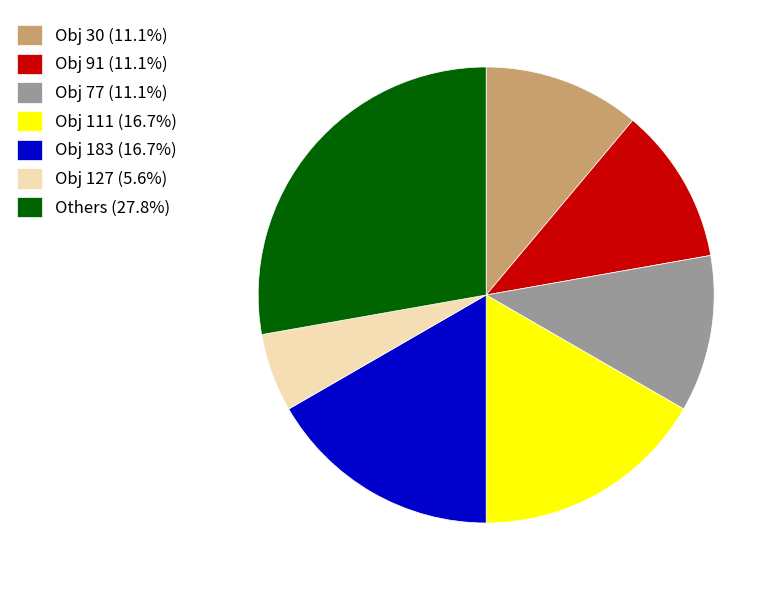

Approximately how many times larger is the value at Obj 111 (16.7%) compared to Obj 183 (16.7%)?

1.0